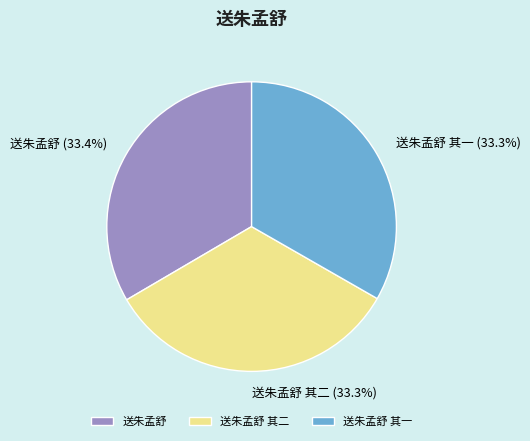

Is it true that 送朱孟舒 is 20% of the pie?

False